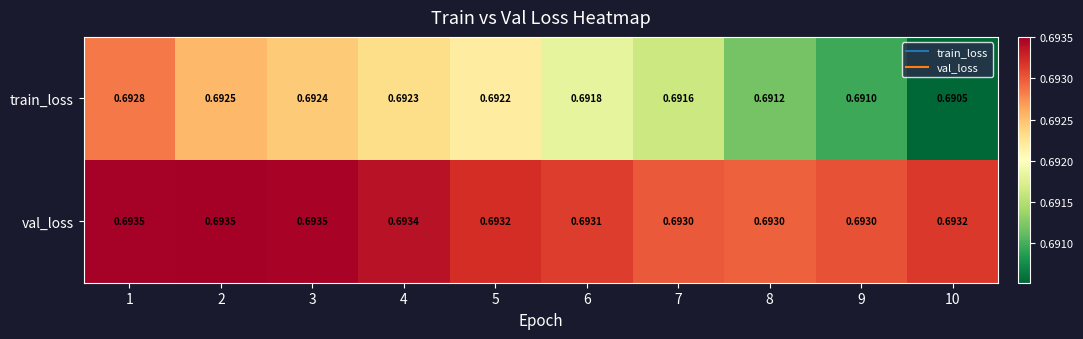

What is the total value across all series at 2?

1.4